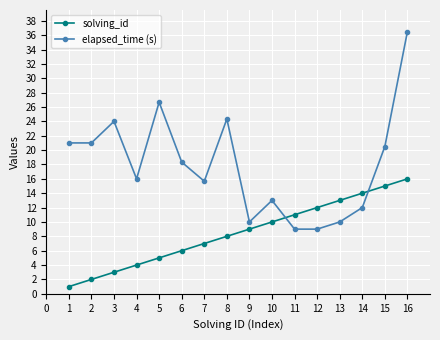

What is the lowest value of the elapsed_time (s) series?

9.0